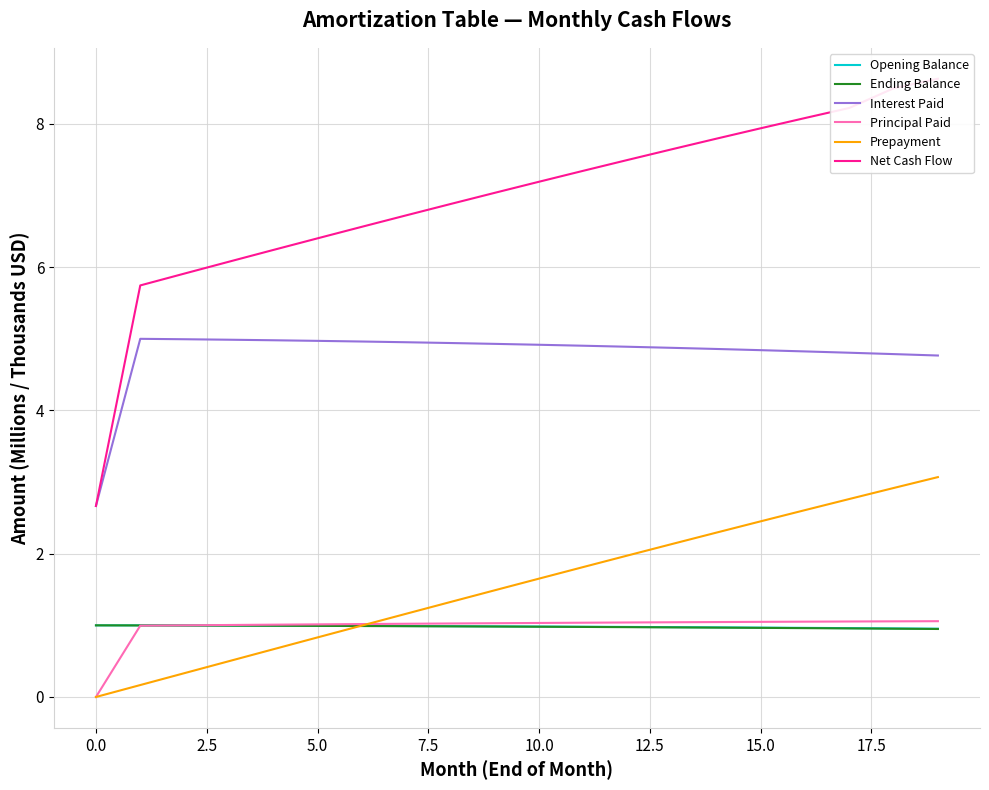

The Principal Paid series shows 1.0 at 5.0. True or false?

True